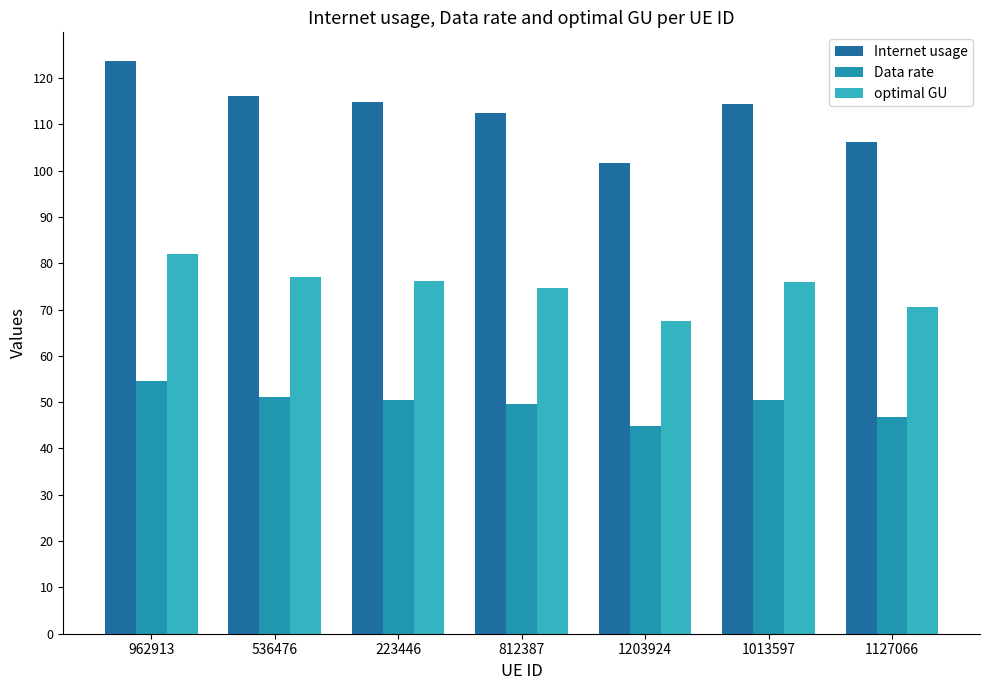

At which label does Data rate reach its minimum?

1203924